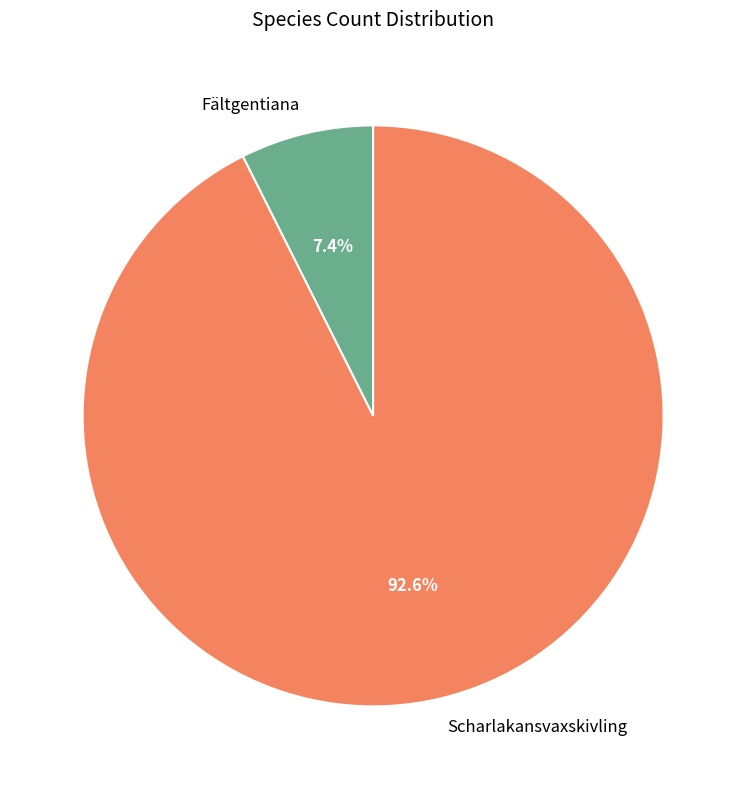

Which slice represents more than half of the pie?

Scharlakansvaxskivling